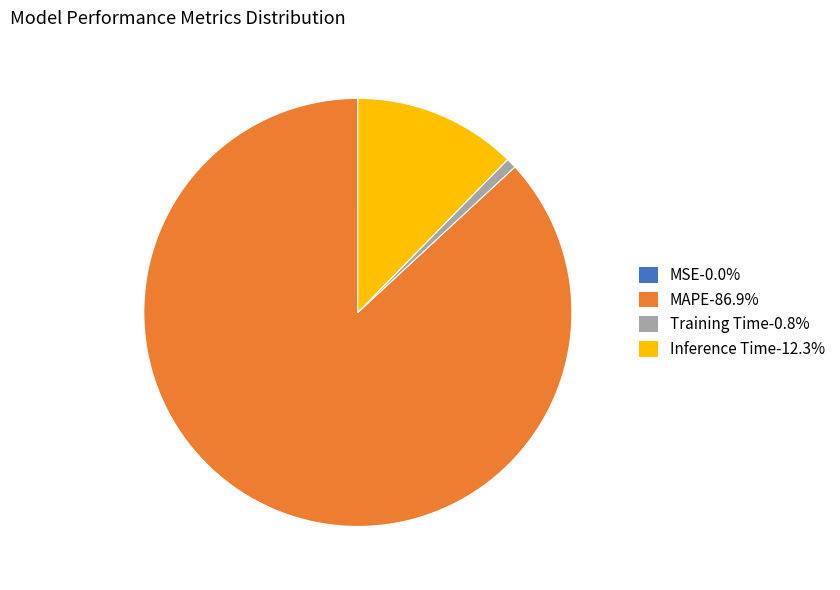

Does any single category account for the majority?

Yes